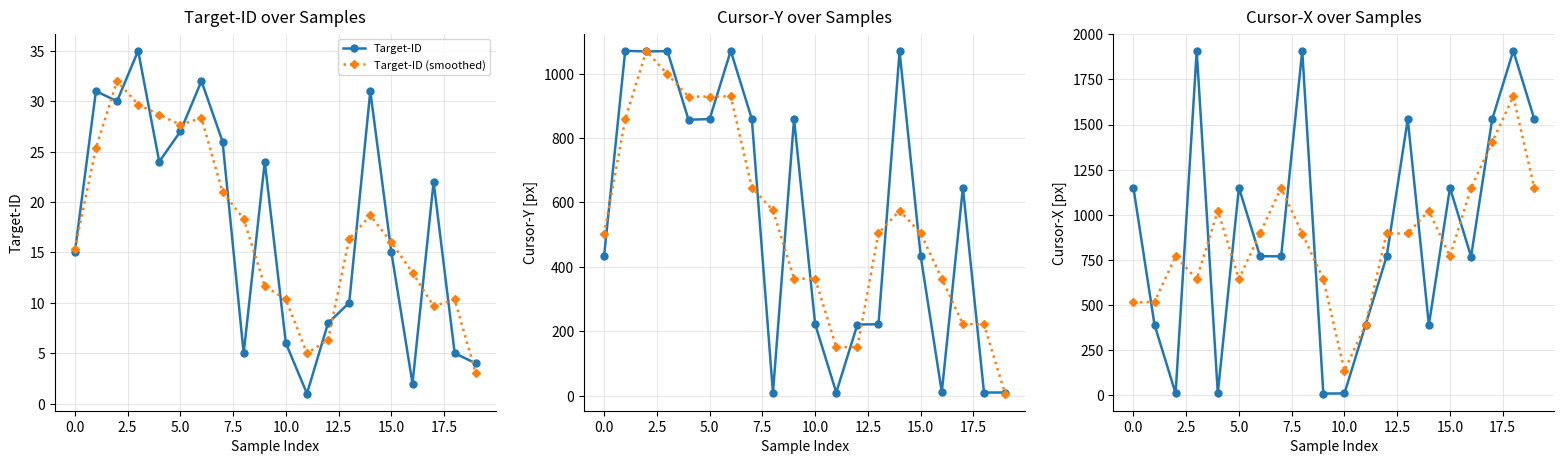

How many data points in Cursor-X (smoothed) are less than 895?

9